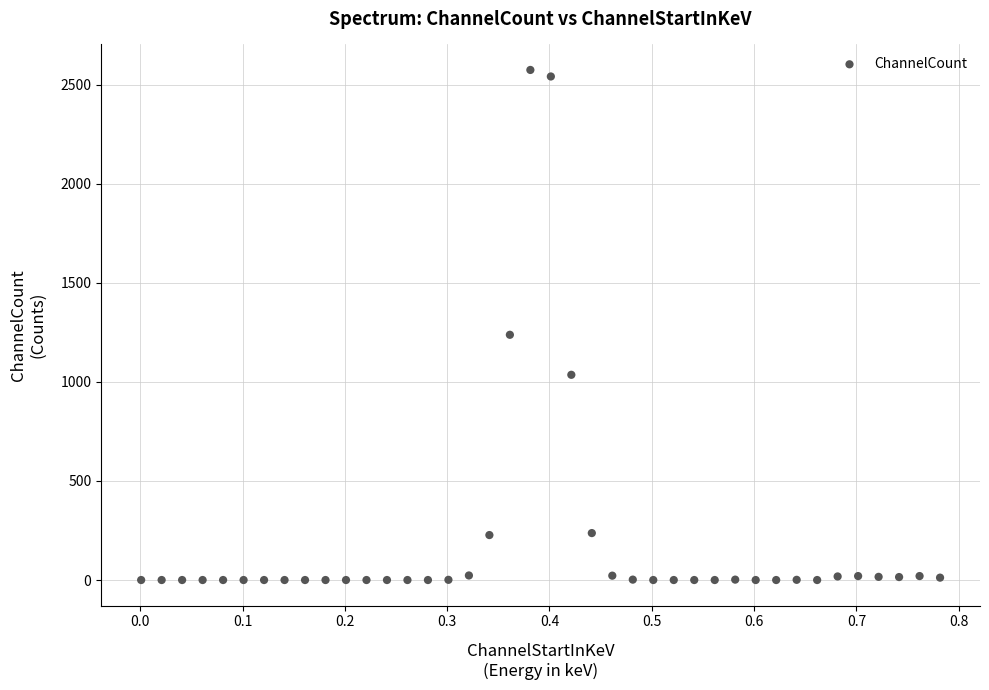

What is the range of Y values (max minus min)?

2575